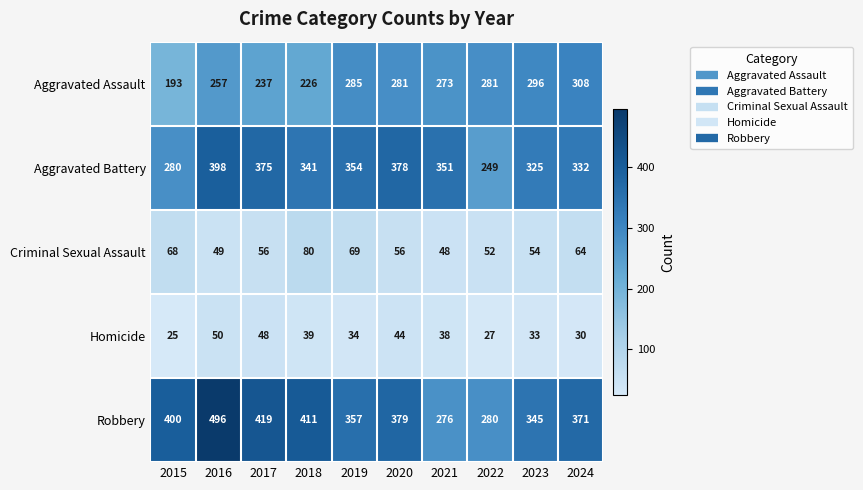

What is the lowest value of the Robbery series?

276